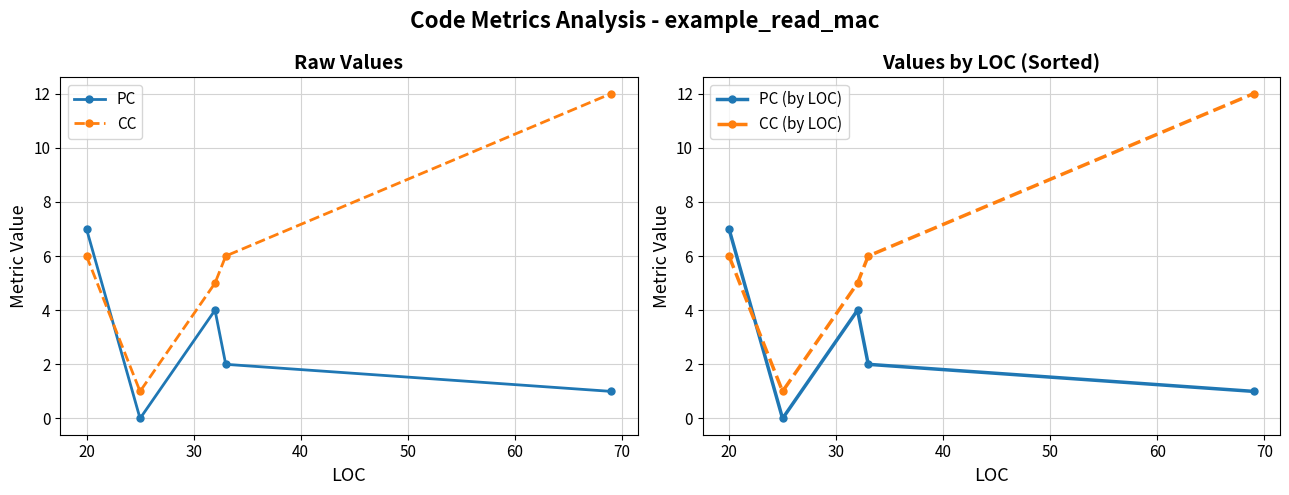

True or false: CC has more than 0 interior local peaks.

False